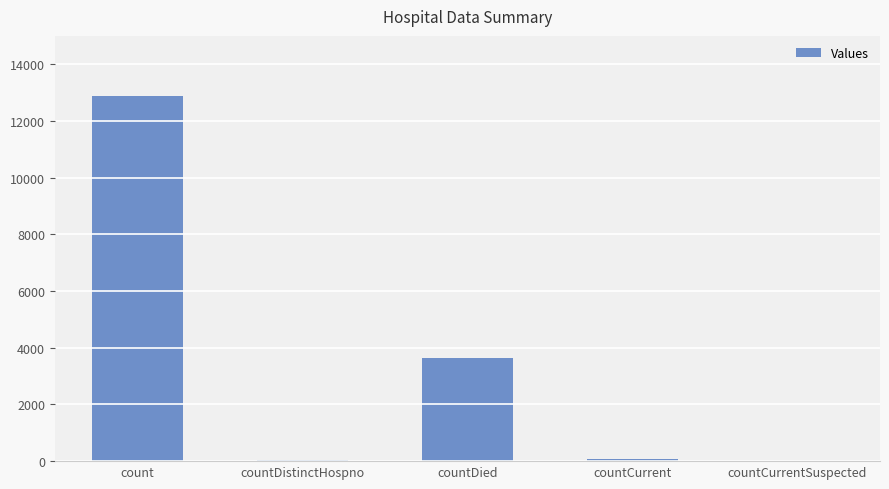

Is it true that the value at count is 12884?

True